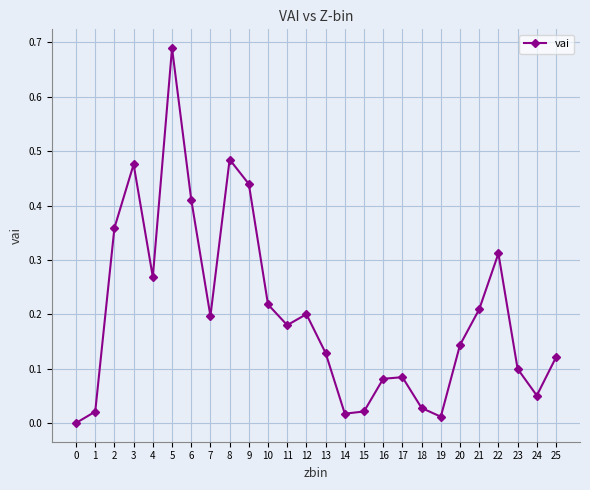

The value at 23 is 0.1. True or false?

True